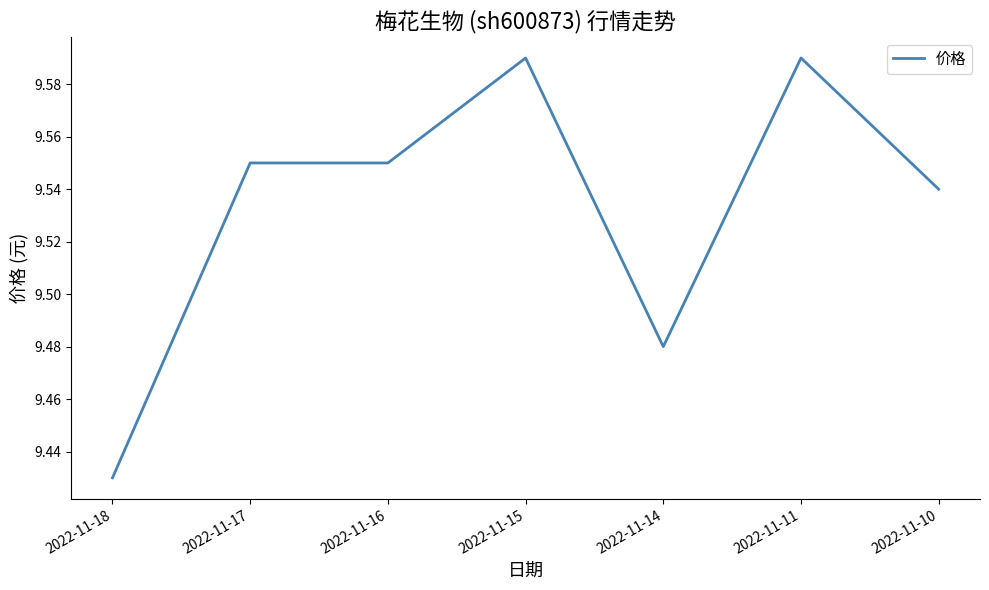

What is the sum of all values?

66.7